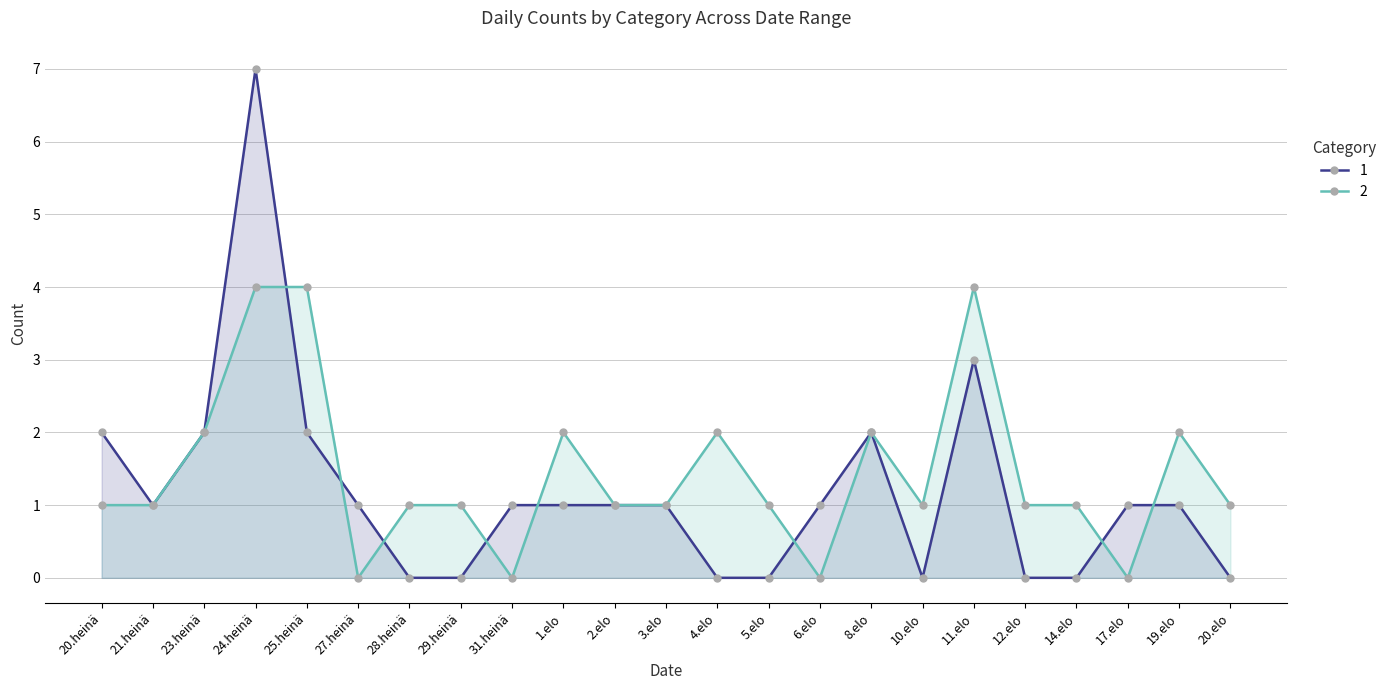

In 1, how many points are lower than both neighbors (excluding endpoints)?

2